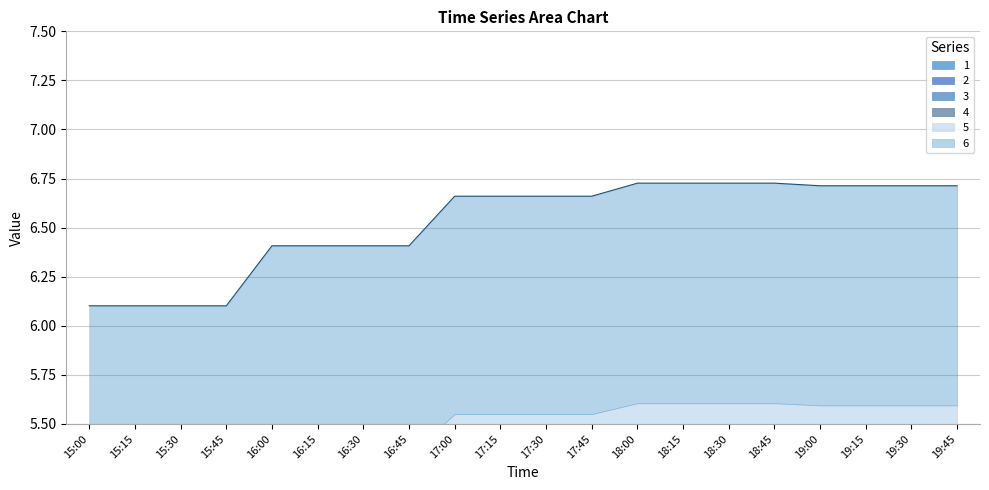

At which category does the chart reach its minimum across all series?

15:00